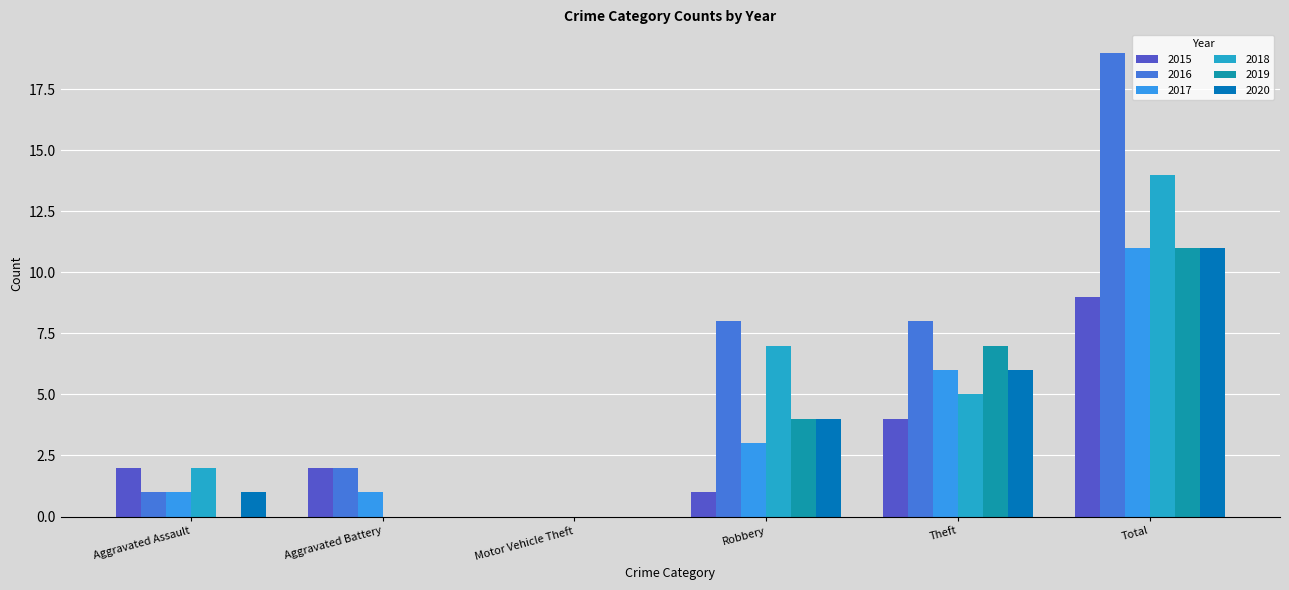

The value of 2015 at Theft is 2. True or false?

False